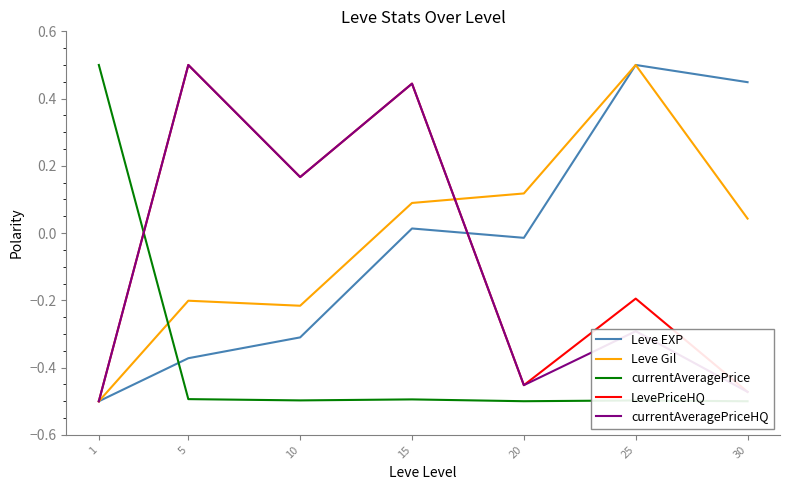

List the labels in order of Leve EXP value, smallest first.

1, 5, 10, 20, 15, 30, 25